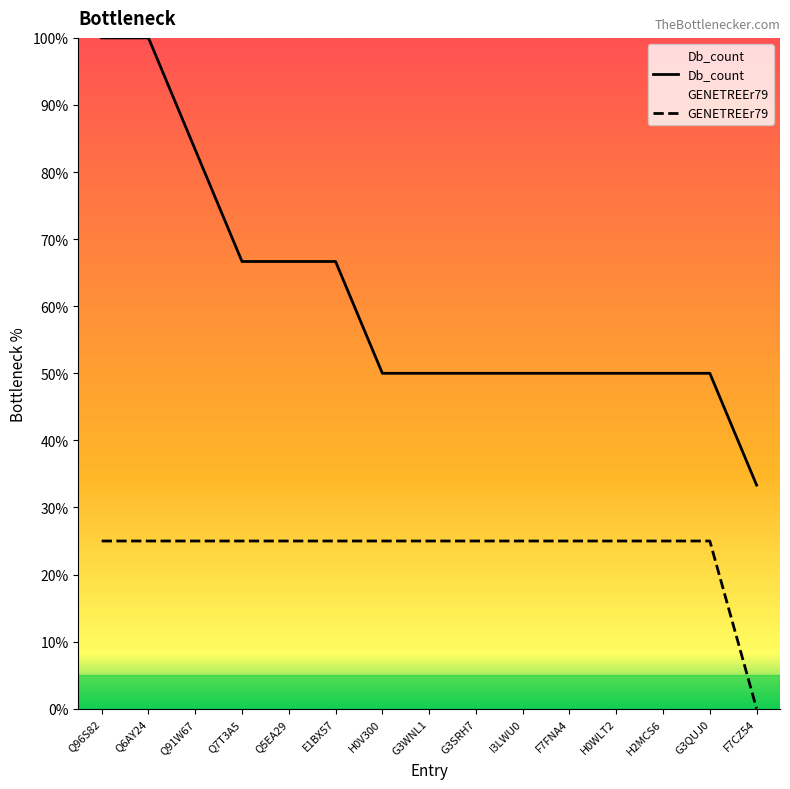

Reading left to right, list all the values displayed in this chart.

Db_count: 100.0	100.0	83.3	66.7	66.7	66.7	50.0	50.0	50.0	50.0	50.0	50.0	50.0	50.0	33.3
GENETREEr79: 25.0	25.0	25.0	25.0	25.0	25.0	25.0	25.0	25.0	25.0	25.0	25.0	25.0	25.0	0.0